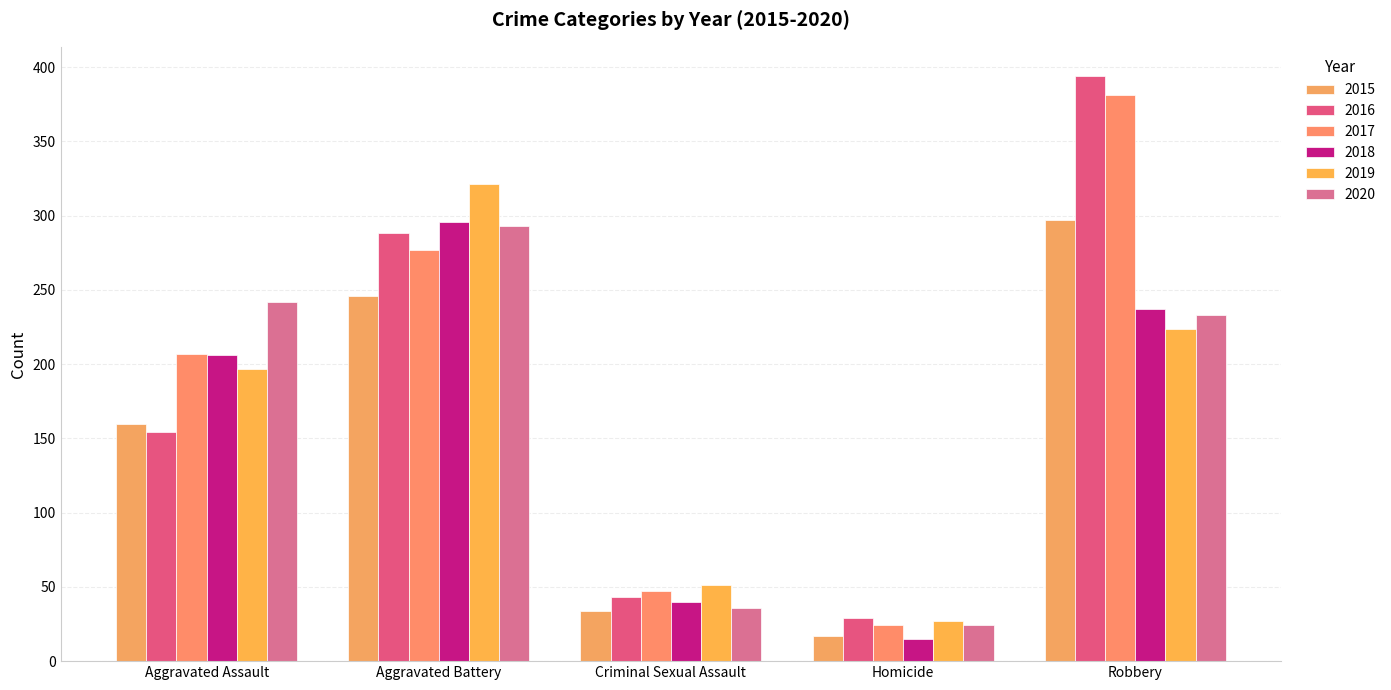

At which category is the sum across all series the highest?

Robbery